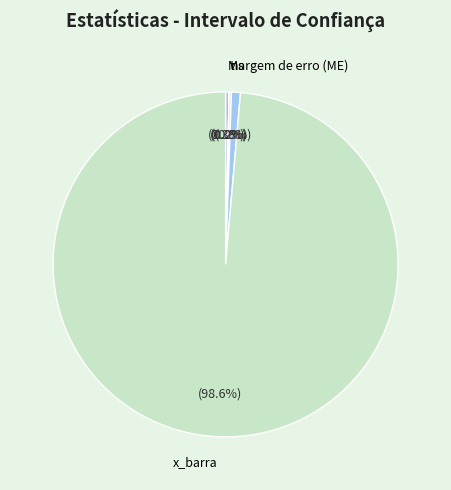

Count the number of slices in the pie.

5